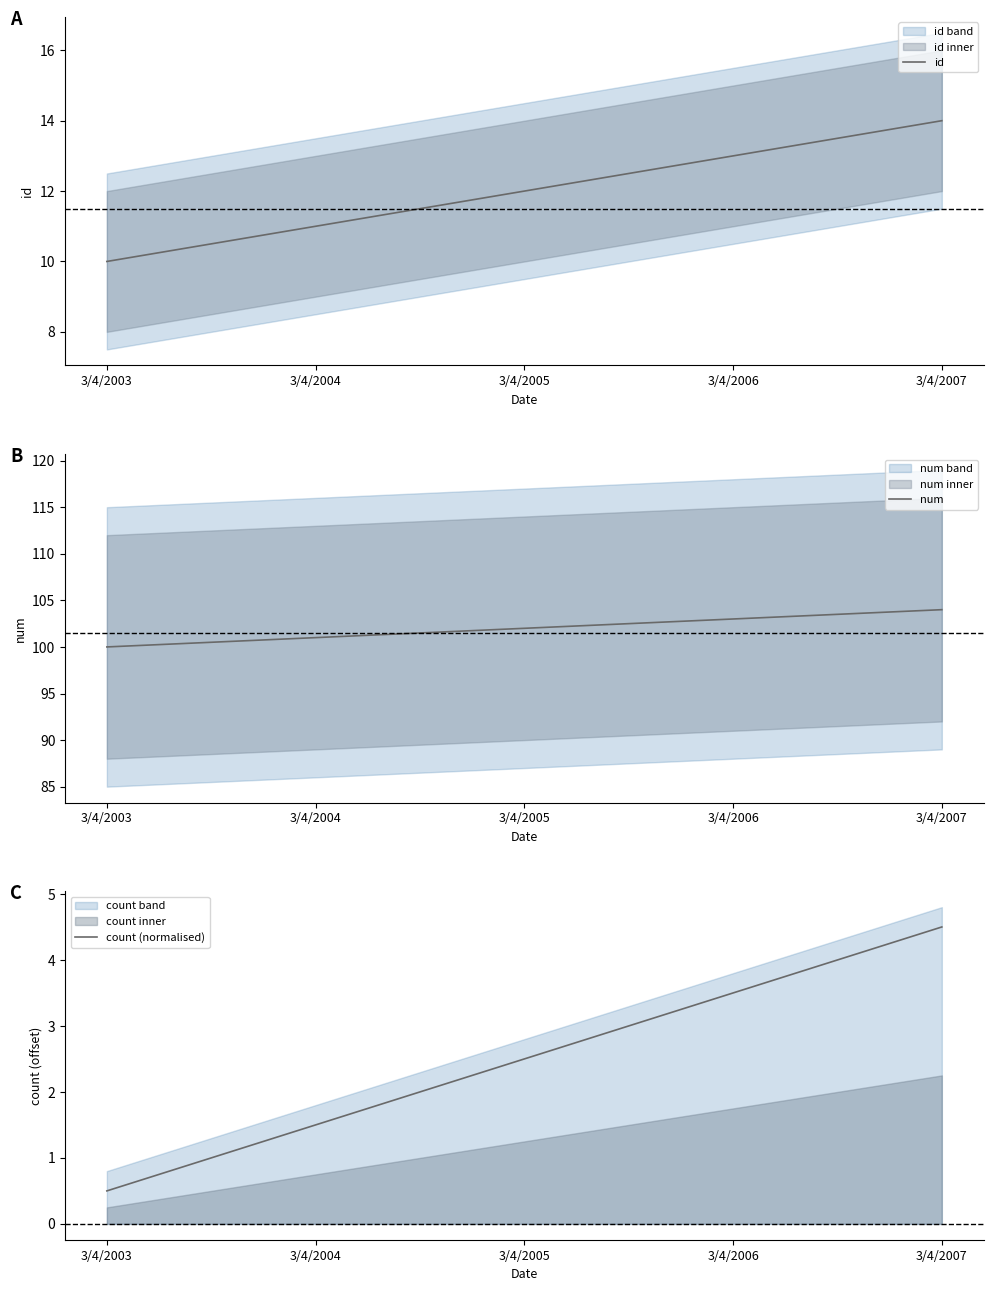

How many series are shown in this chart?

3